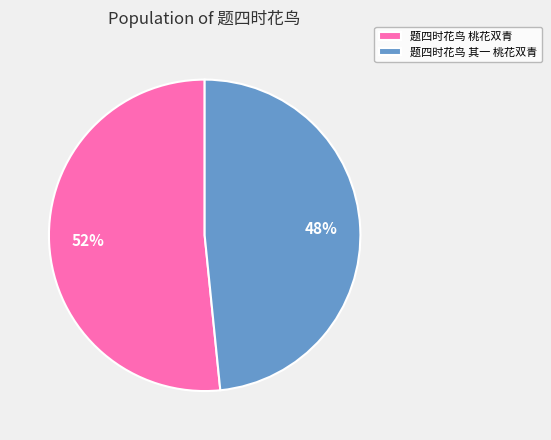

Count the number of slices in the pie.

2